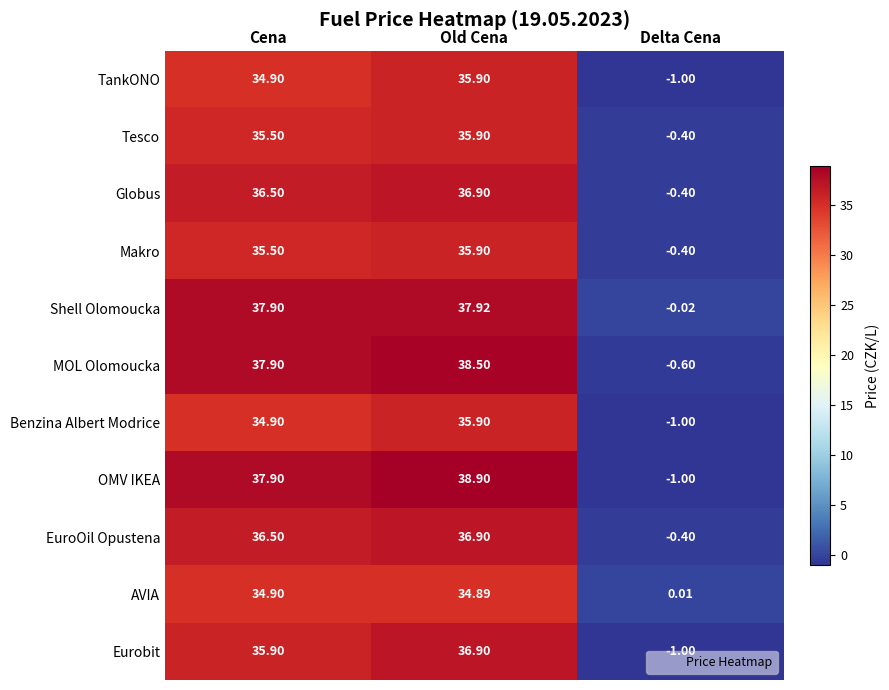

At which category is the sum across all series the highest?

Old Cena